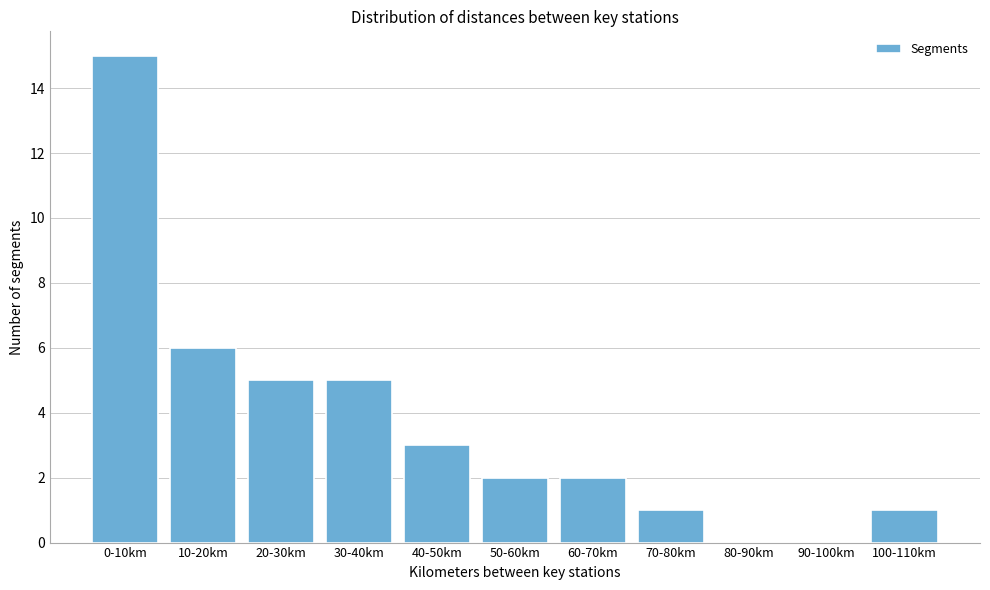

Reading left to right, extract all data points from this chart.

0-10km=15	10-20km=6	20-30km=5	30-40km=5	40-50km=3	50-60km=2	60-70km=2	70-80km=1	80-90km=0	90-100km=0	100-110km=1